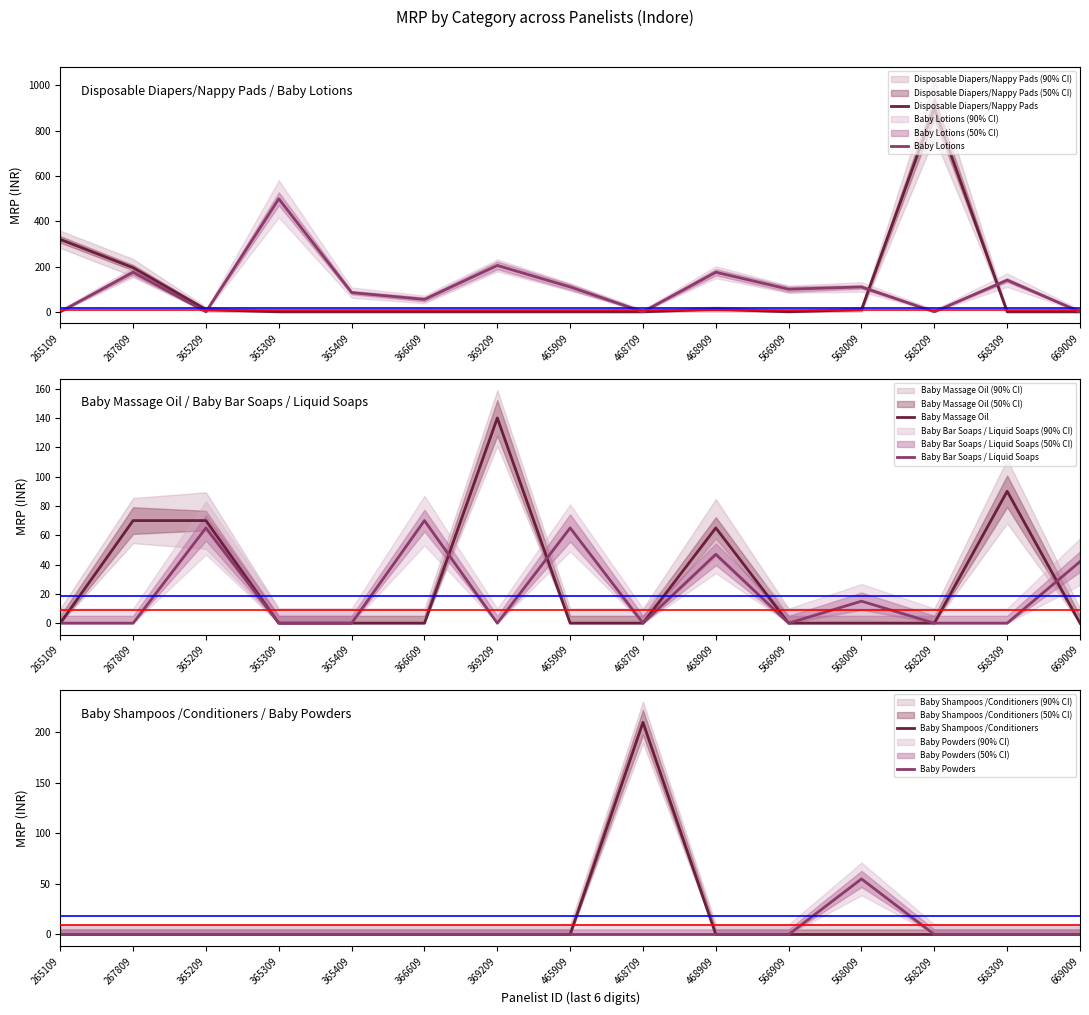

True or false: Disposable Diapers/Nappy Pads has a value of 10 at 568009.

True